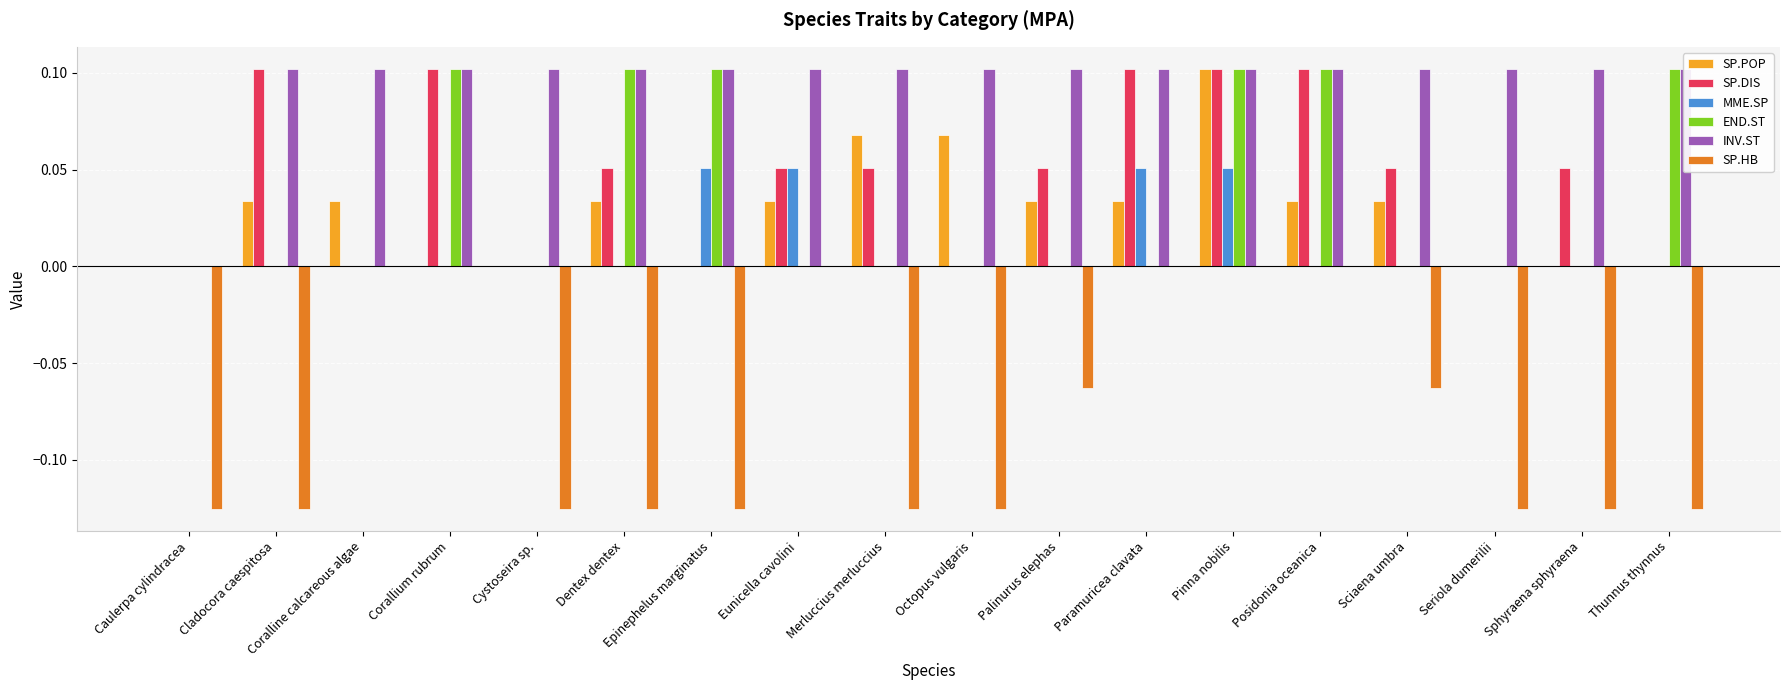

The value of END.ST at Dentex dentex is 0.1. True or false?

True